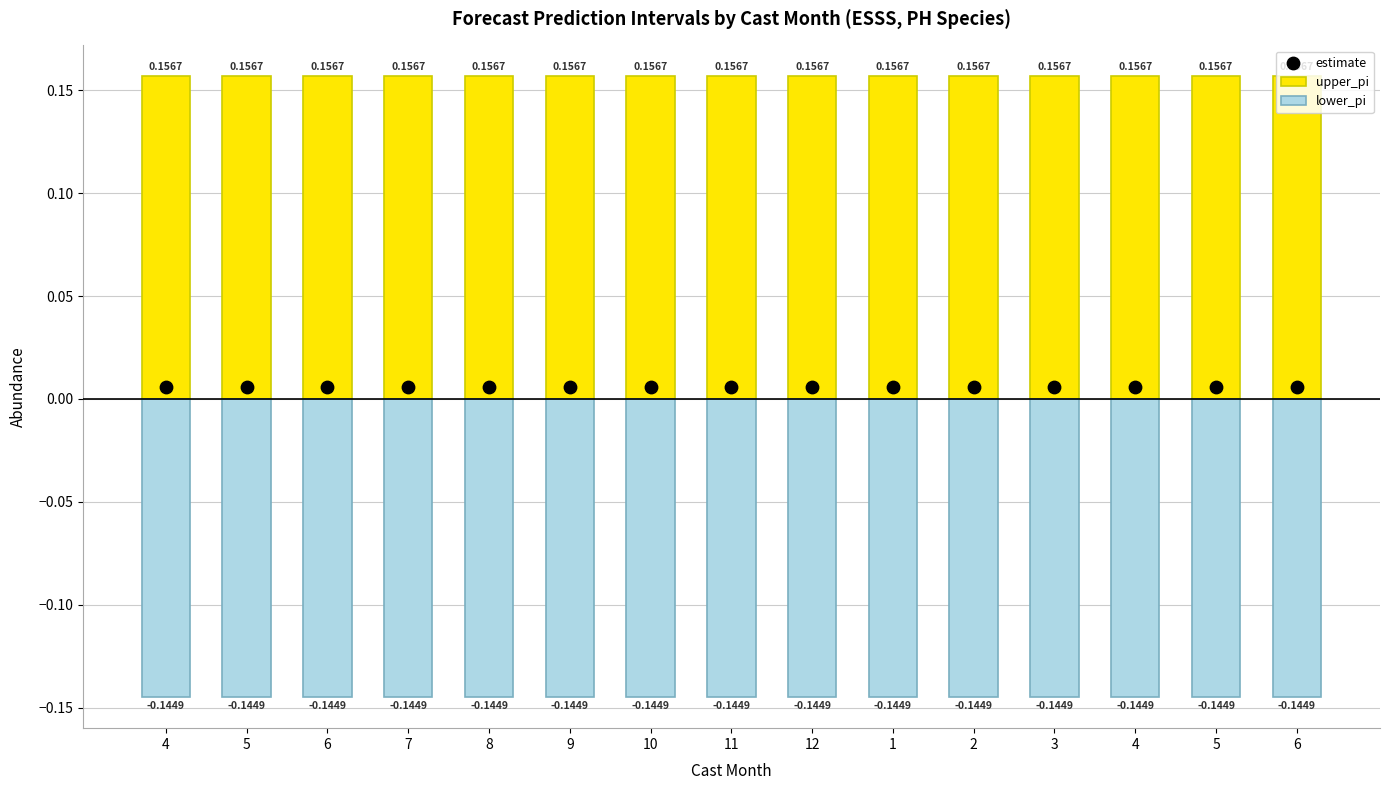

Which series reaches the maximum Y coordinate?

upper_pi